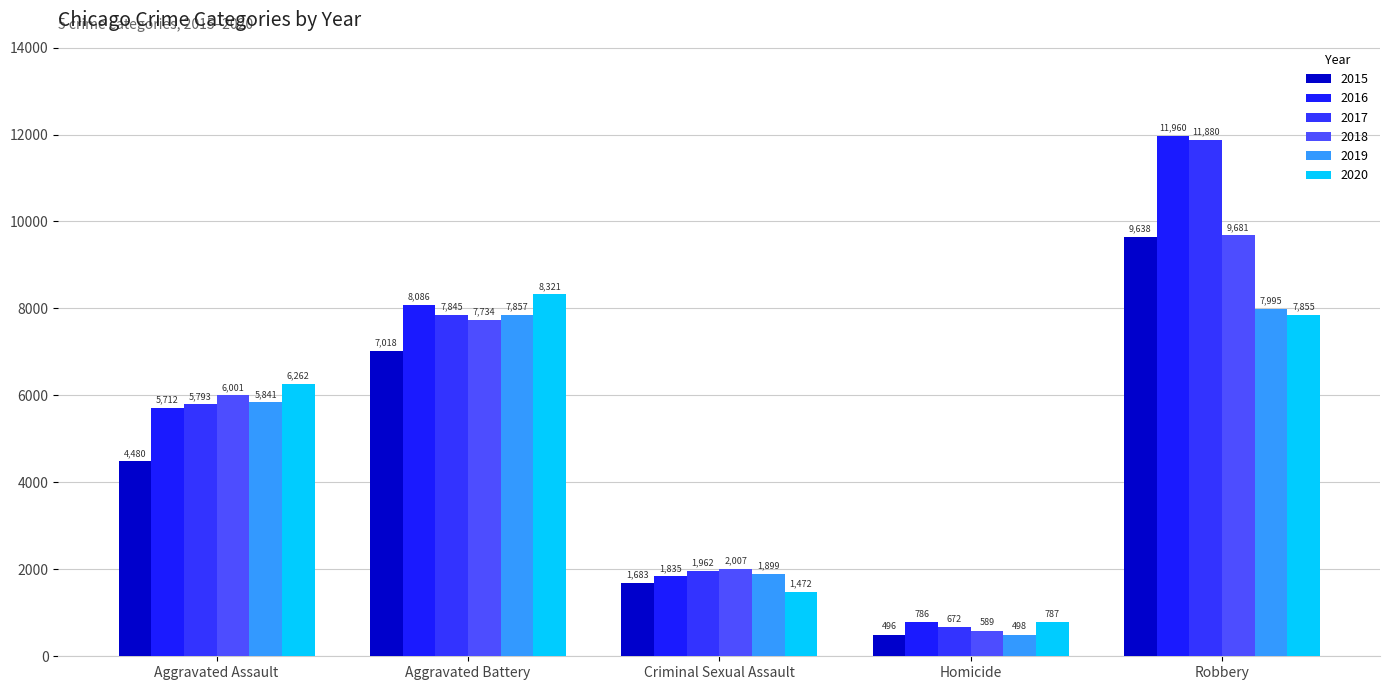

What is the value of the 2019 bar at the 2nd from the left?

7857